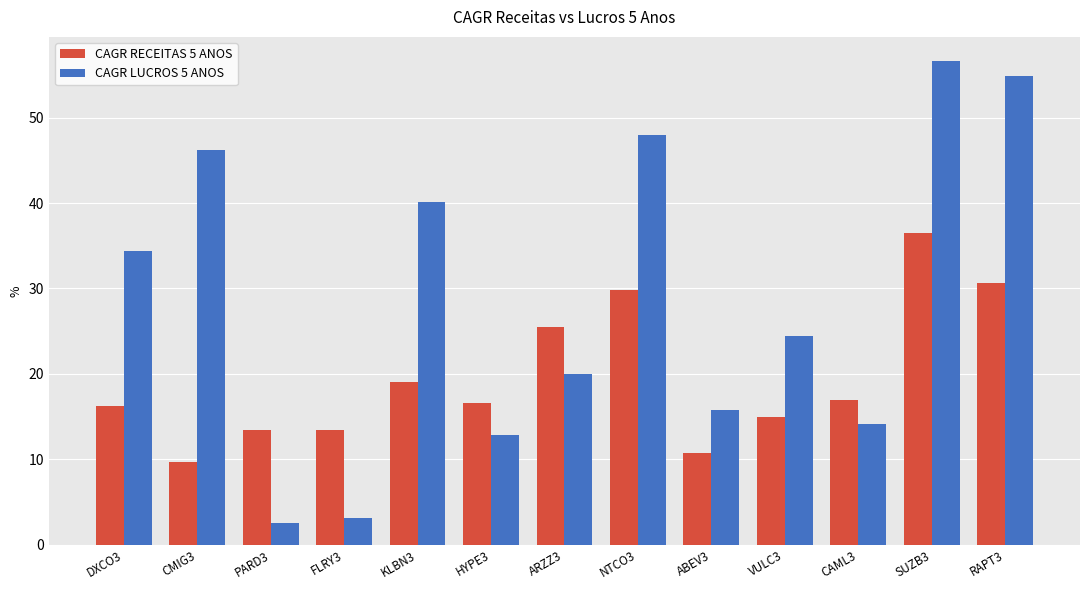

What is the difference between the maximum and second lowest values in the CAGR LUCROS 5 ANOS series?

53.5